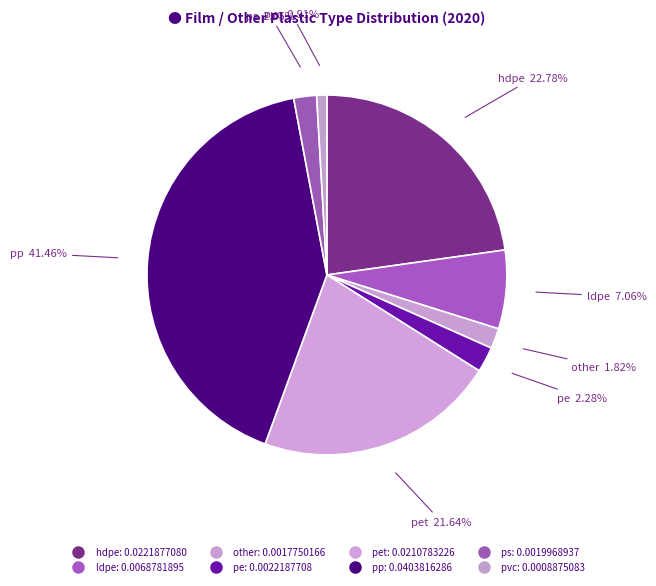

How many slices are in this pie chart?

8